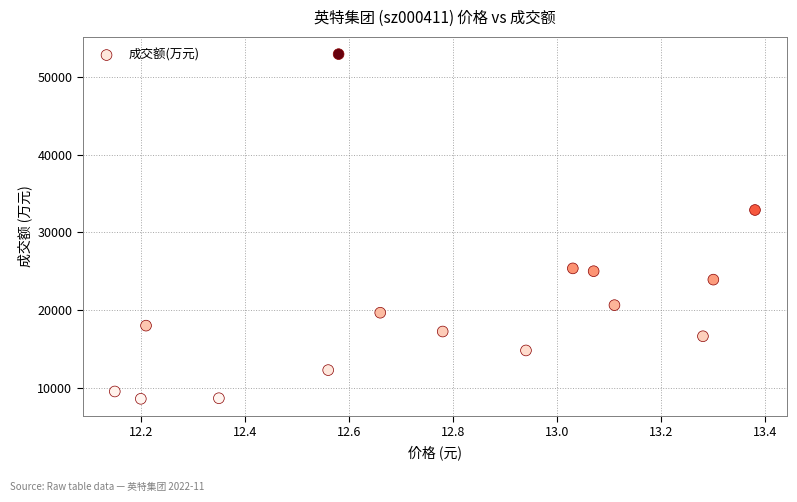

What Y value in the scatter plot is closest to 30762?

32885